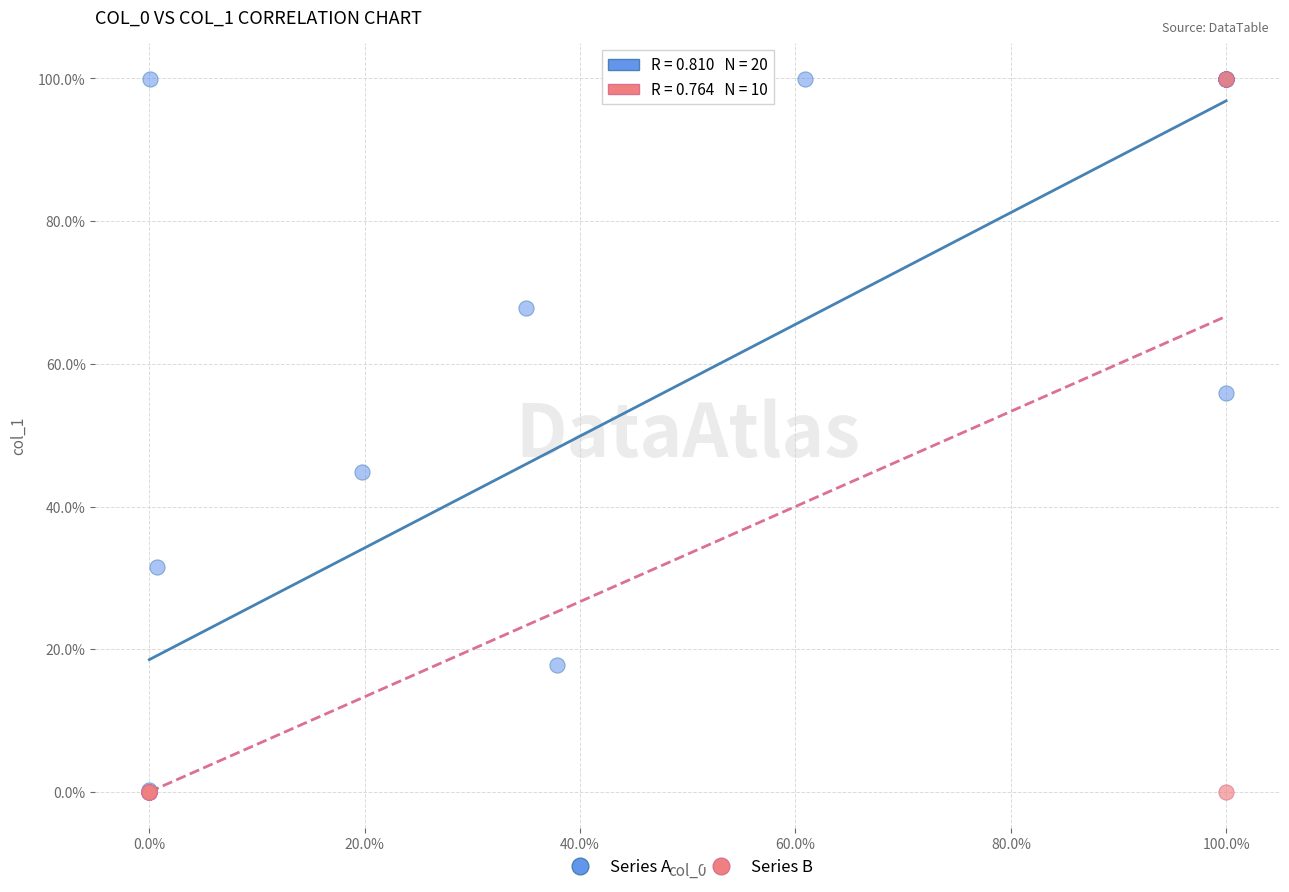

What are all the series names shown in the legend?

Series A, Series B